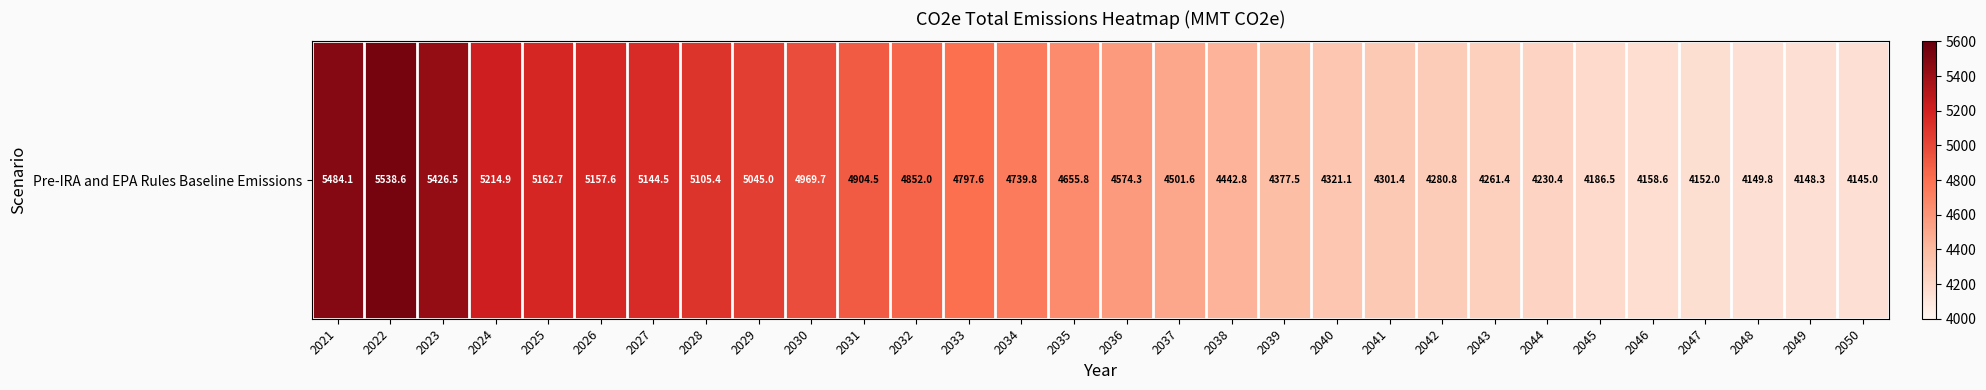

List the labels in order of value, smallest first.

2050, 2049, 2048, 2047, 2046, 2045, 2044, 2043, 2042, 2041, 2040, 2039, 2038, 2037, 2036, 2035, 2034, 2033, 2032, 2031, 2030, 2029, 2028, 2027, 2026, 2025, 2024, 2023, 2021, 2022